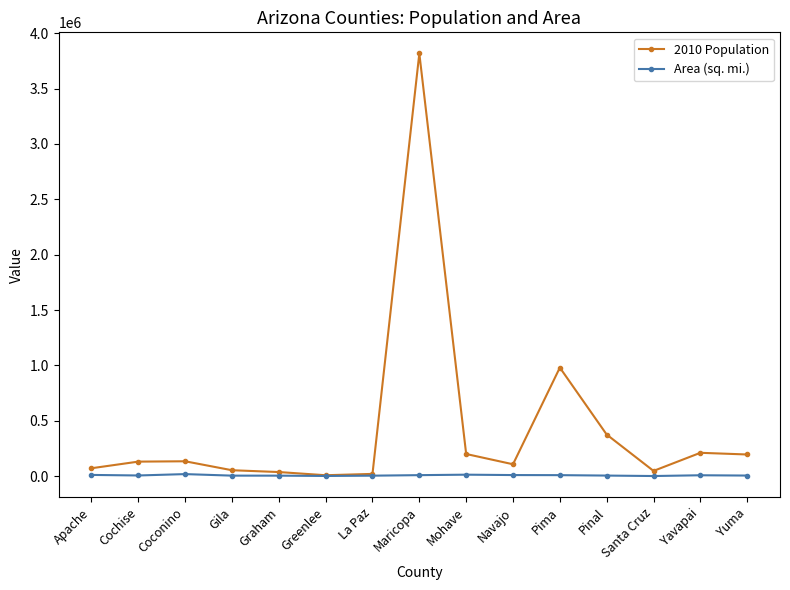

Which series has the widest spread of values?

2010 Population